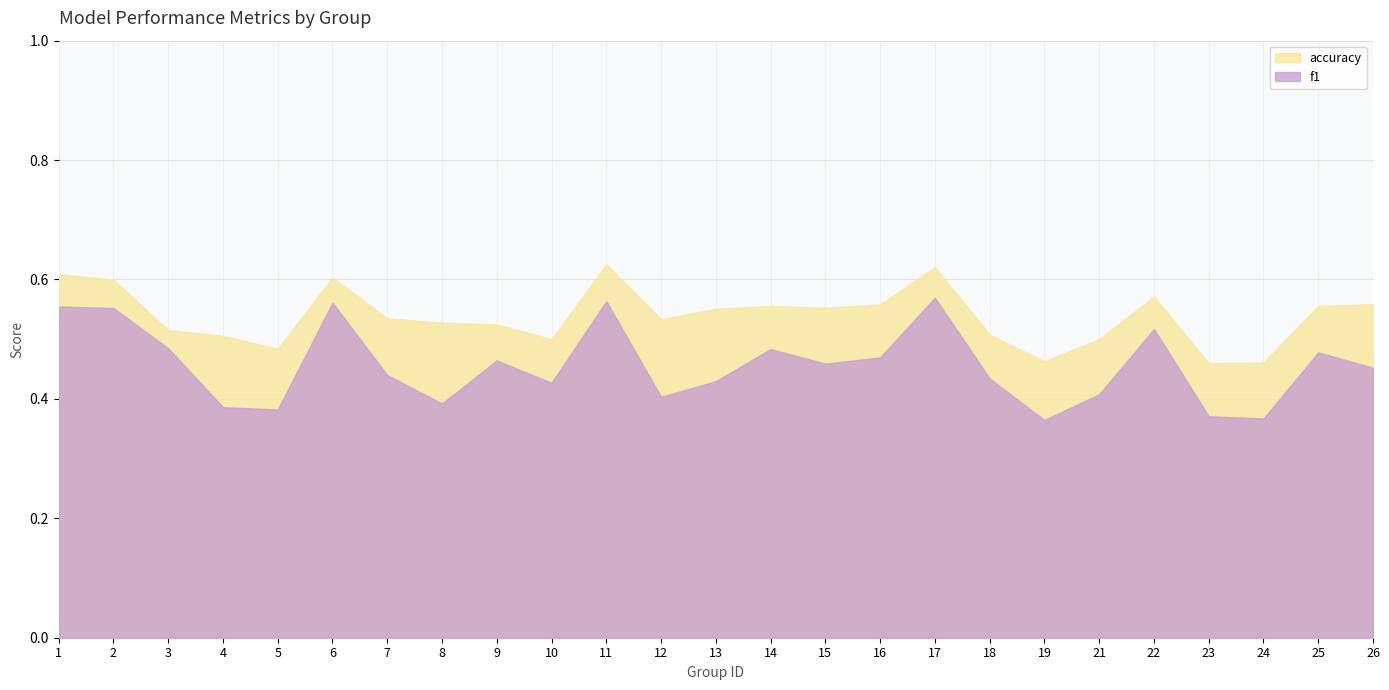

What is the difference between the highest and lowest values at 19?

0.1